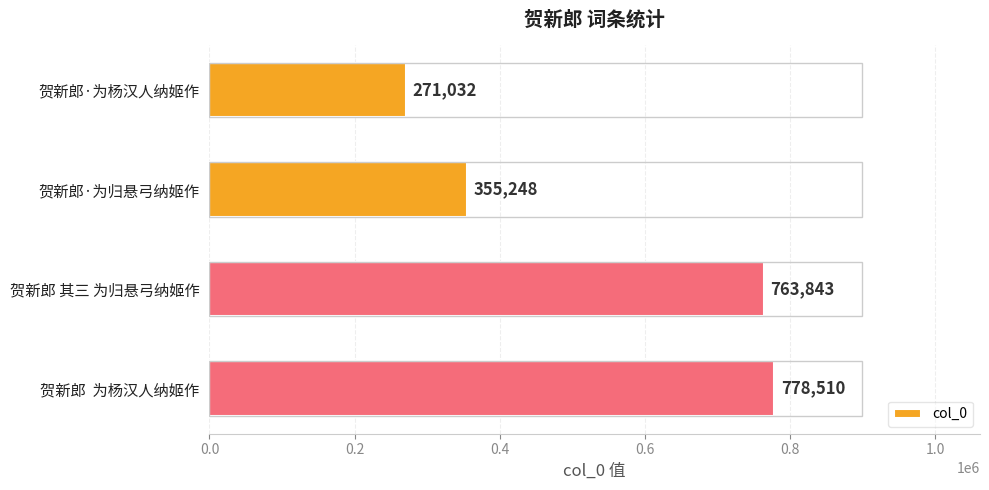

How many categories are shown in the chart?

4